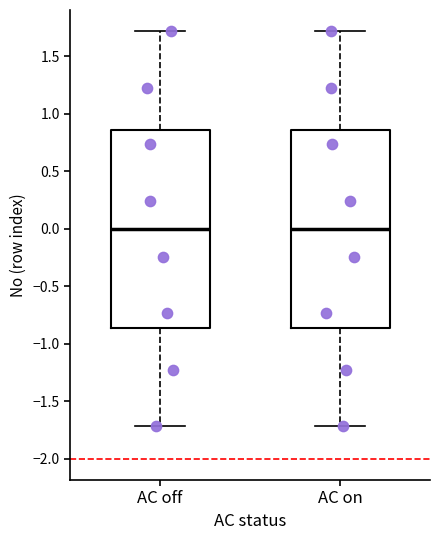

Reading left to right, read every box against the y-axis: the position of its median line, the range the box covers, and the ends of its whiskers. The values are not printed on the chart, so give them approximately, as read against the axis.

AC off: median 0.00, box -0.85 to 0.85, whiskers -1.70 to 1.70
AC on: median 0.00, box -0.85 to 0.85, whiskers -1.70 to 1.70